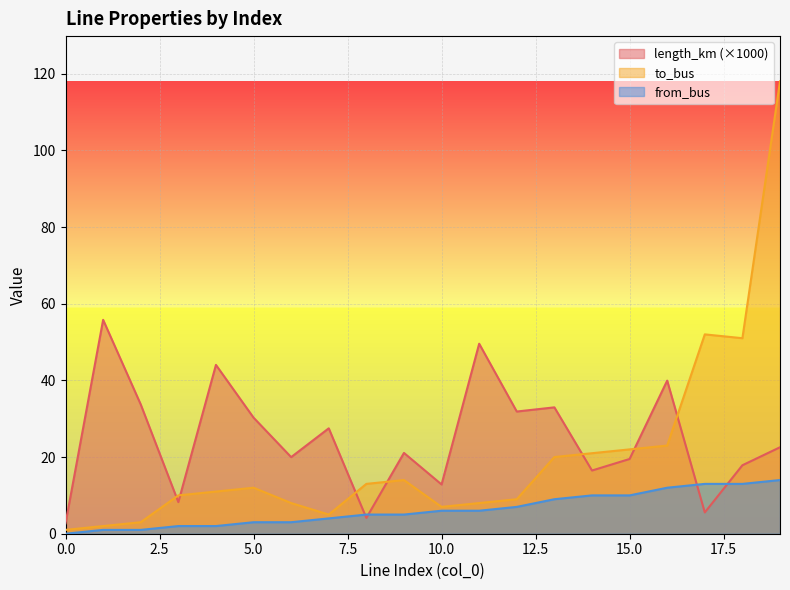

What is the difference between the highest and lowest values at 2?

32.7